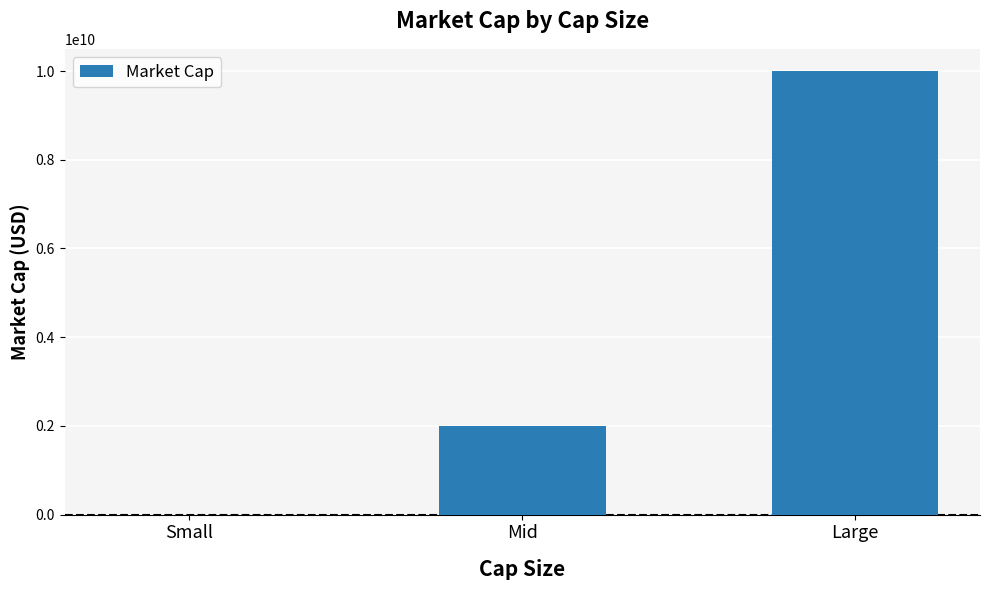

What is the greatest value displayed?

10000000000